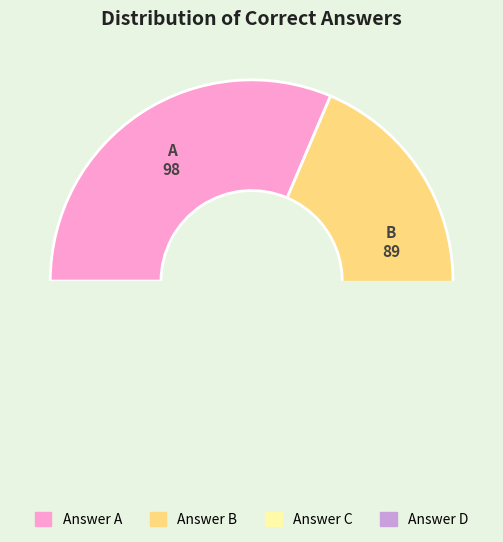

Which category has the biggest portion of the pie?

A